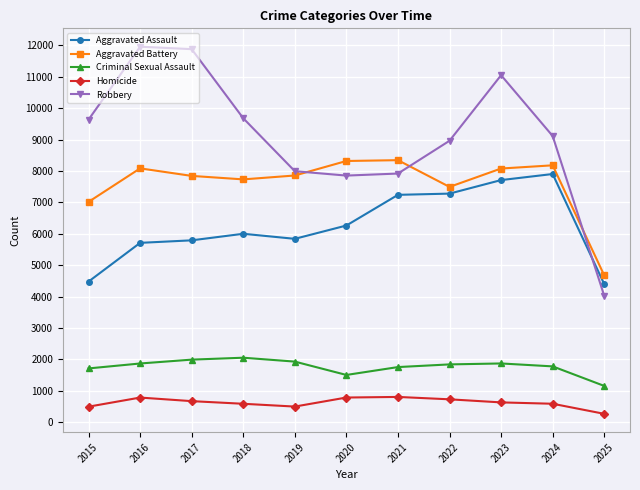

What is the greatest value displayed?

11960